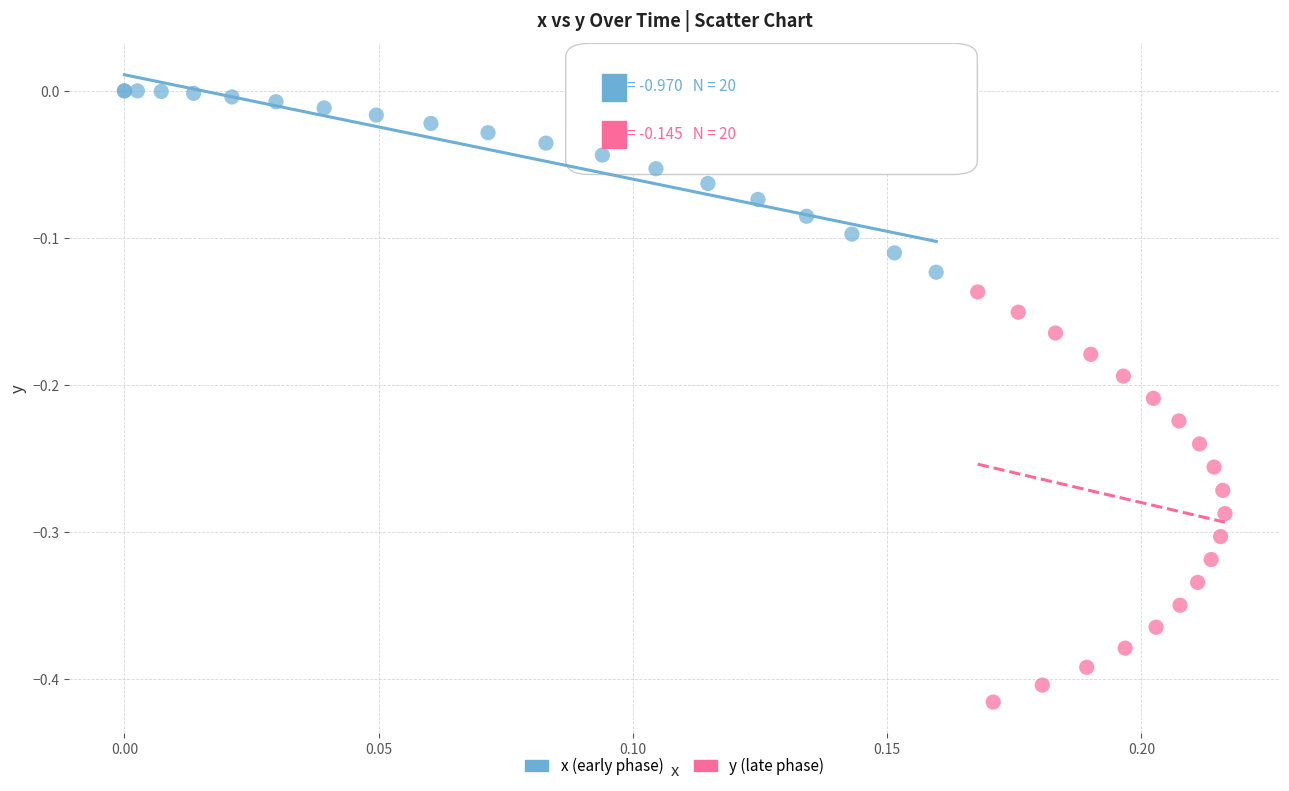

Which series reaches the maximum Y coordinate?

x (early phase)